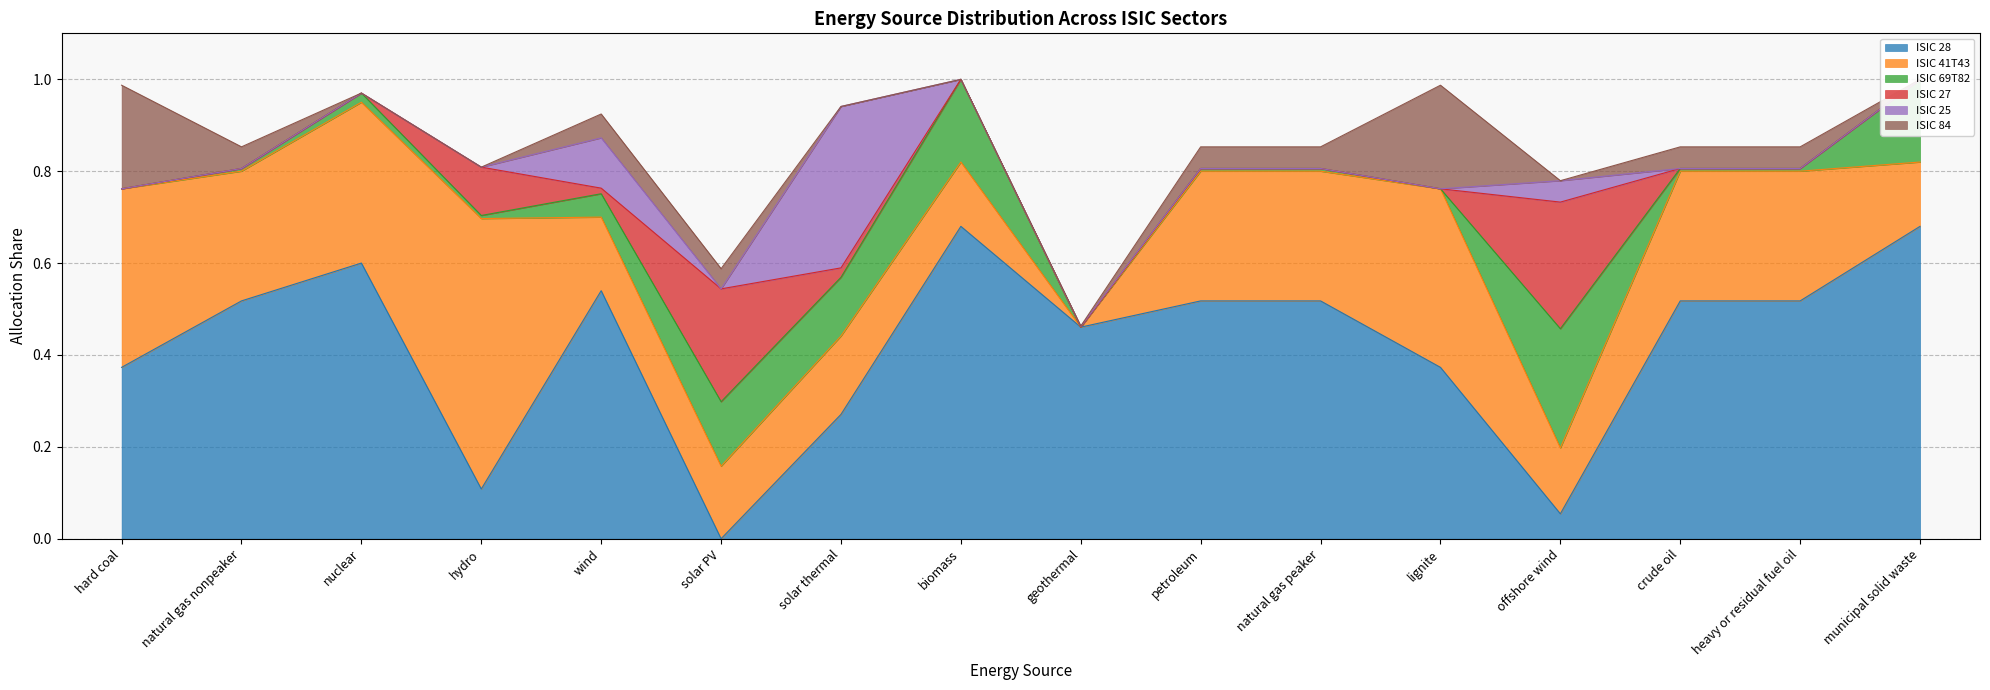

What is the label of the 2nd point from the left?

natural gas nonpeaker